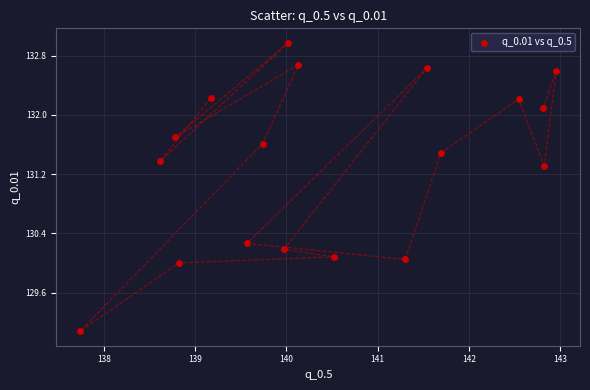

What Y value in the scatter plot is closest to 131?

131.3